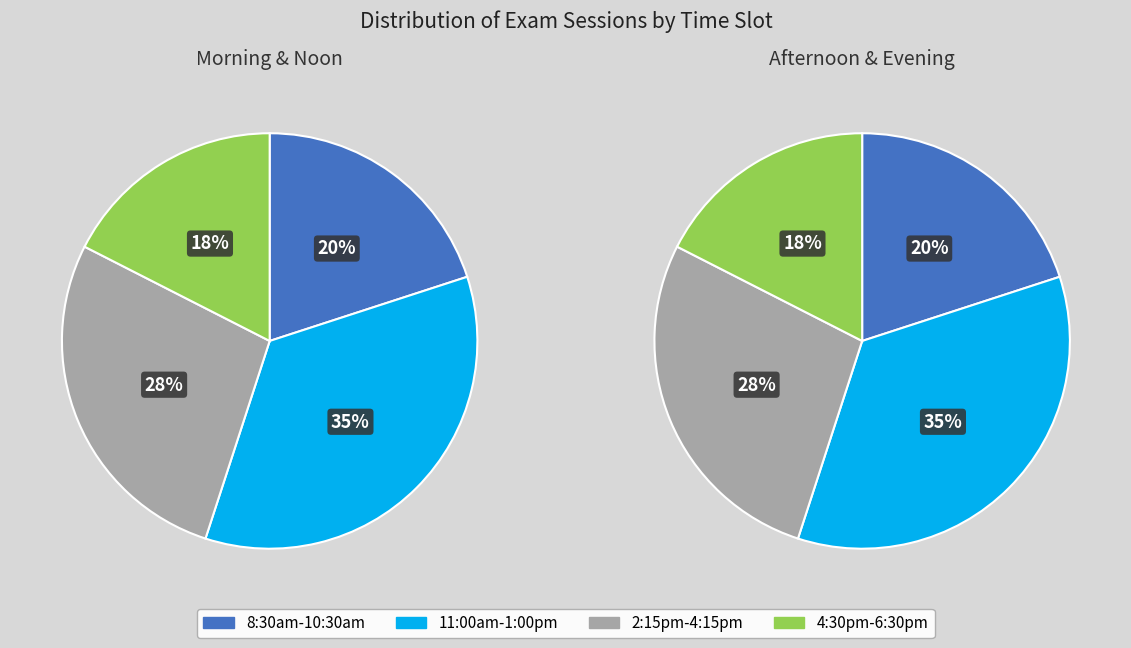

How many segments does this pie chart have?

8